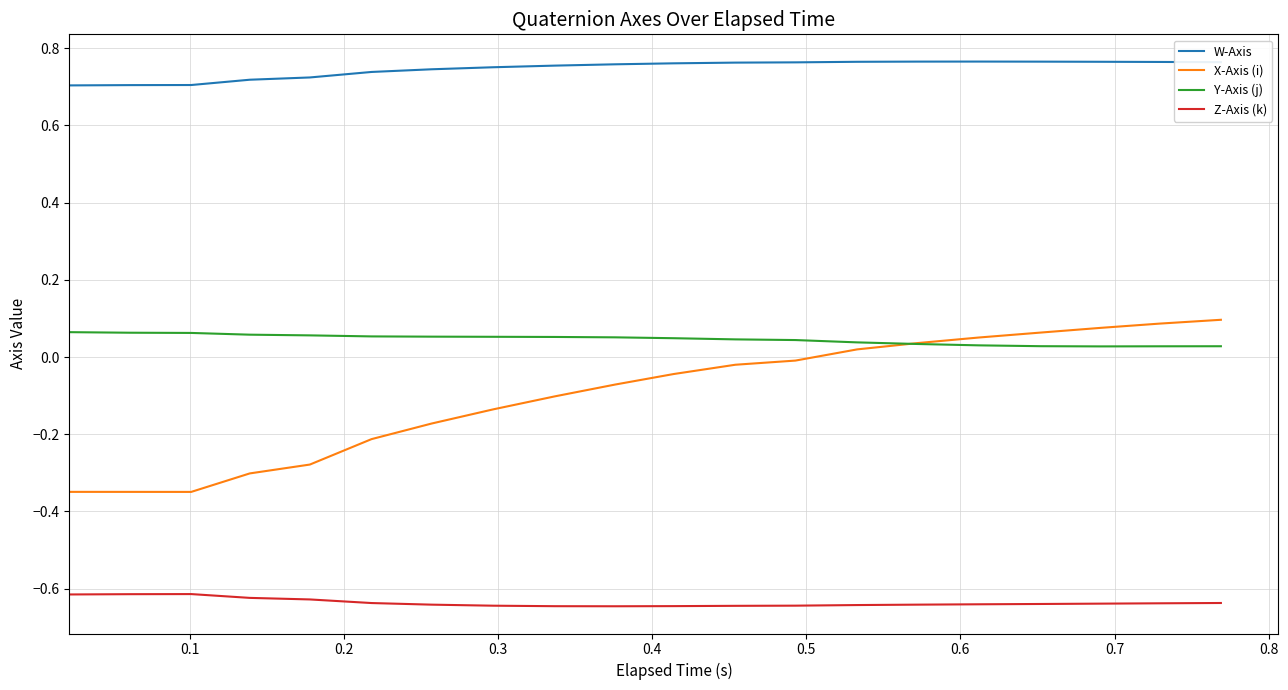

How many values in X-Axis (i) are above zero?

7